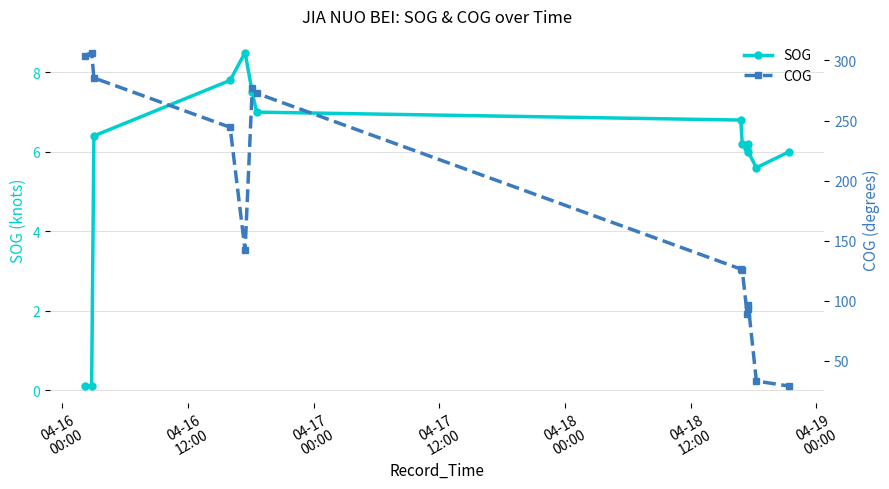

List the series in order of their overall mean, highest first.

COG, SOG